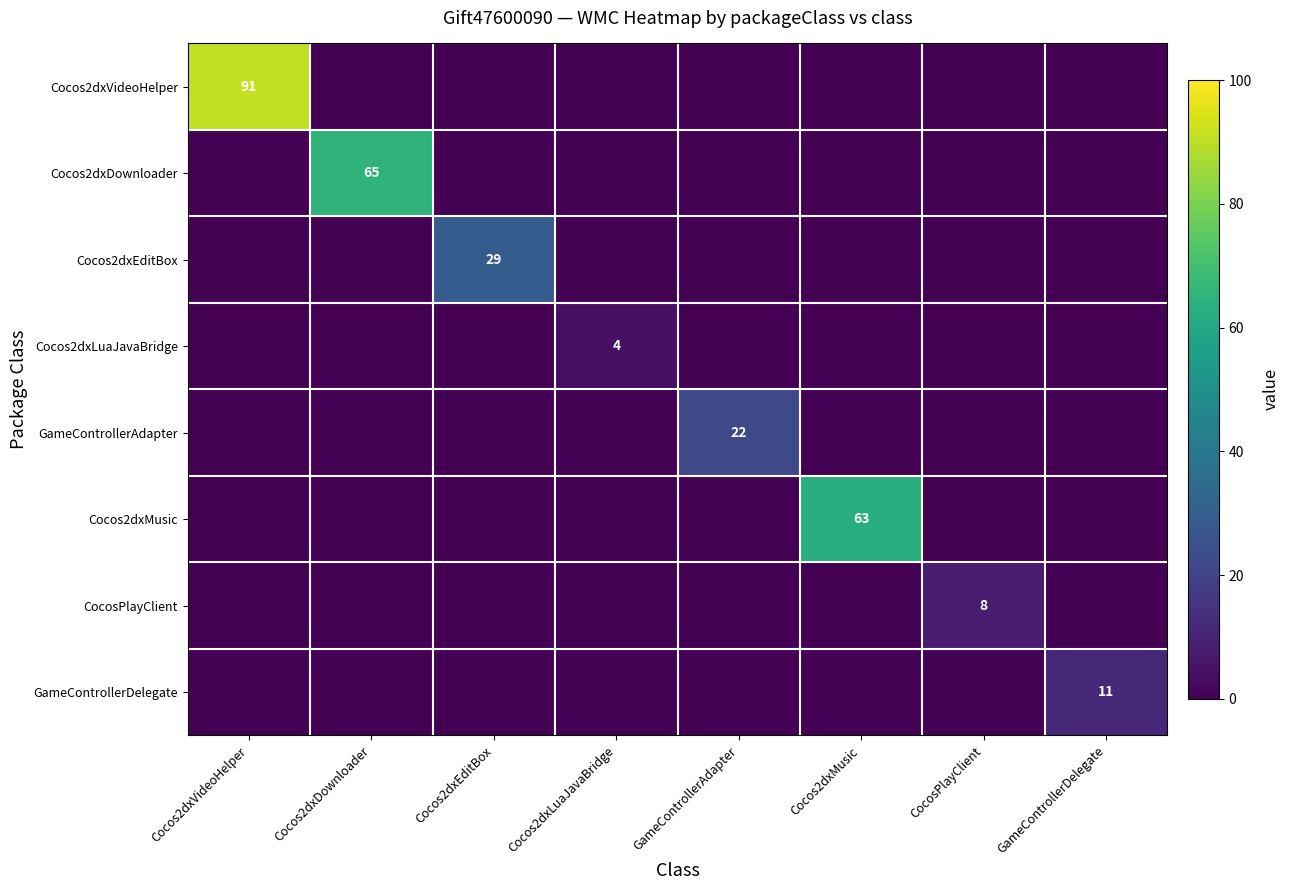

True or false: CocosPlayClient has a value of 11 at CocosPlayClient.

False